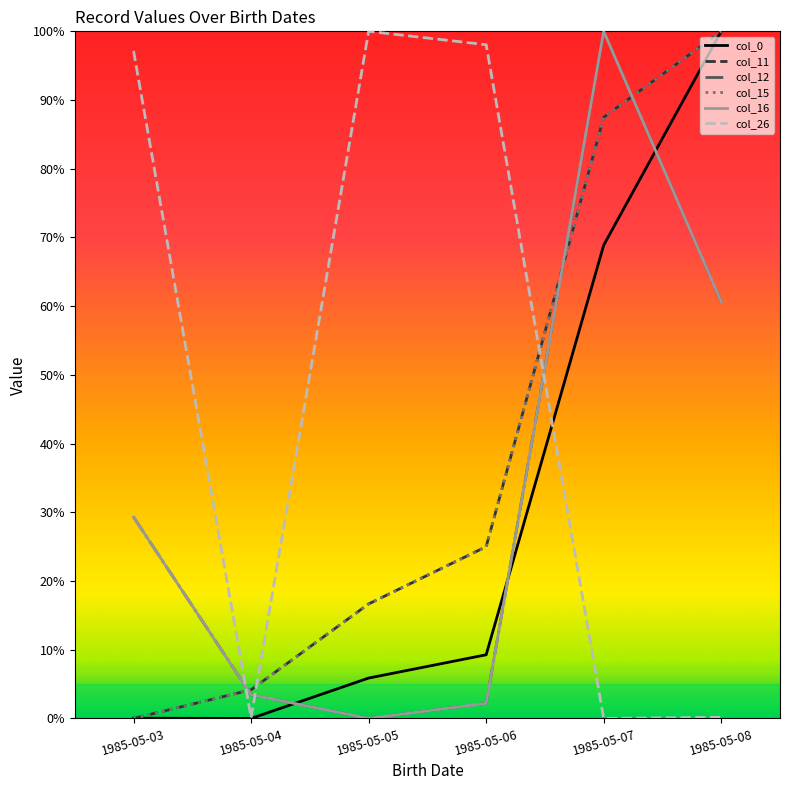

True or false: col_11 and col_15 cross at least once.

False